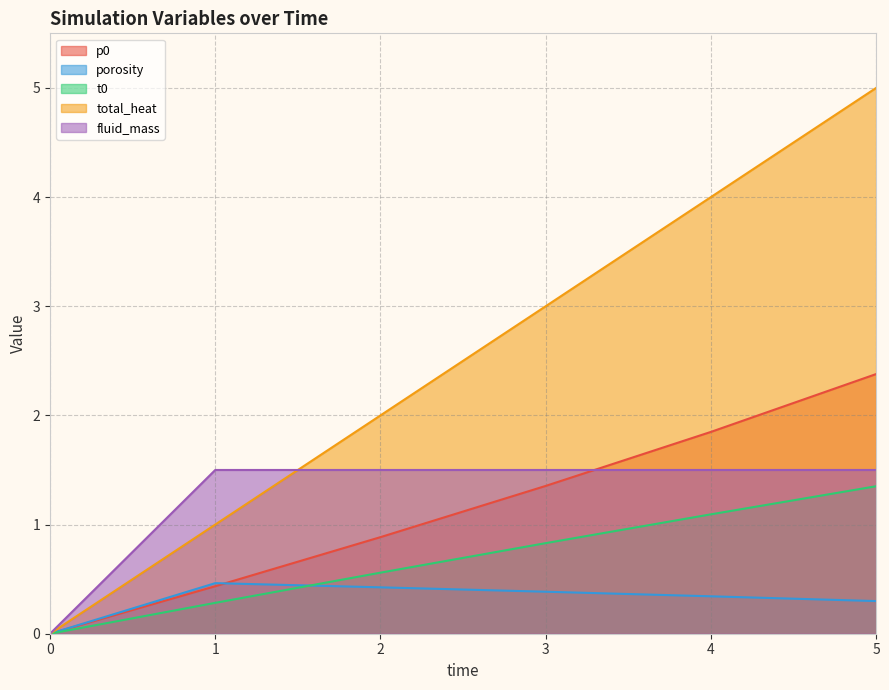

The value of total_heat at 1 is 1.0. True or false?

True